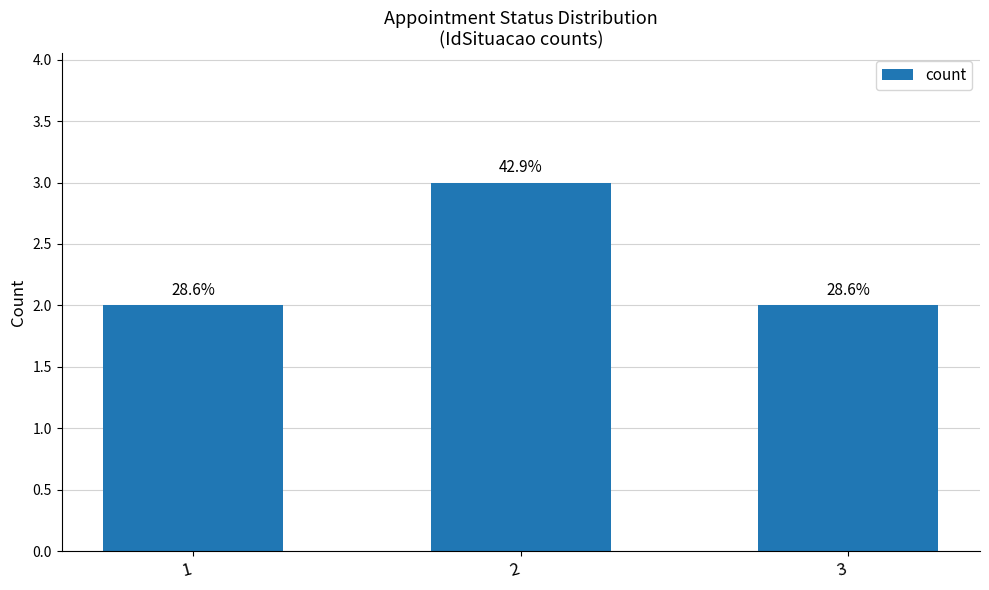

Is it true that the value at 3 is 2?

True